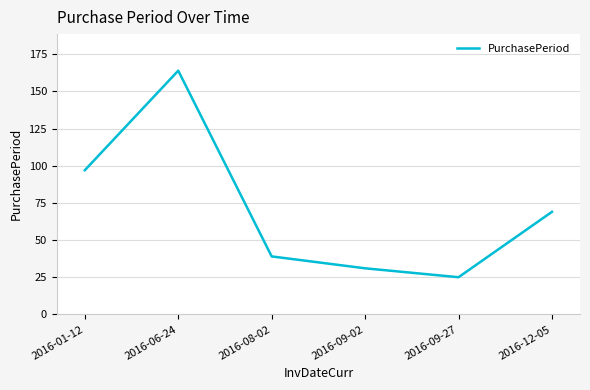

Rank the categories by value from highest to lowest.

2016-06-24, 2016-01-12, 2016-12-05, 2016-08-02, 2016-09-02, 2016-09-27